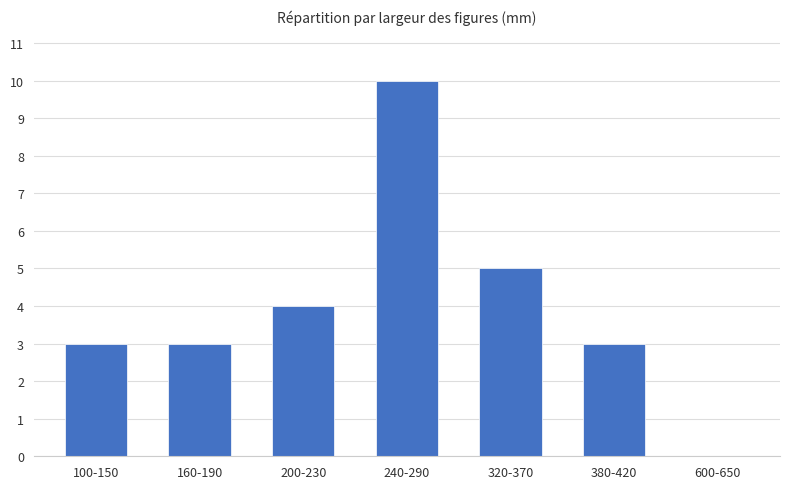

What is the average value?

4